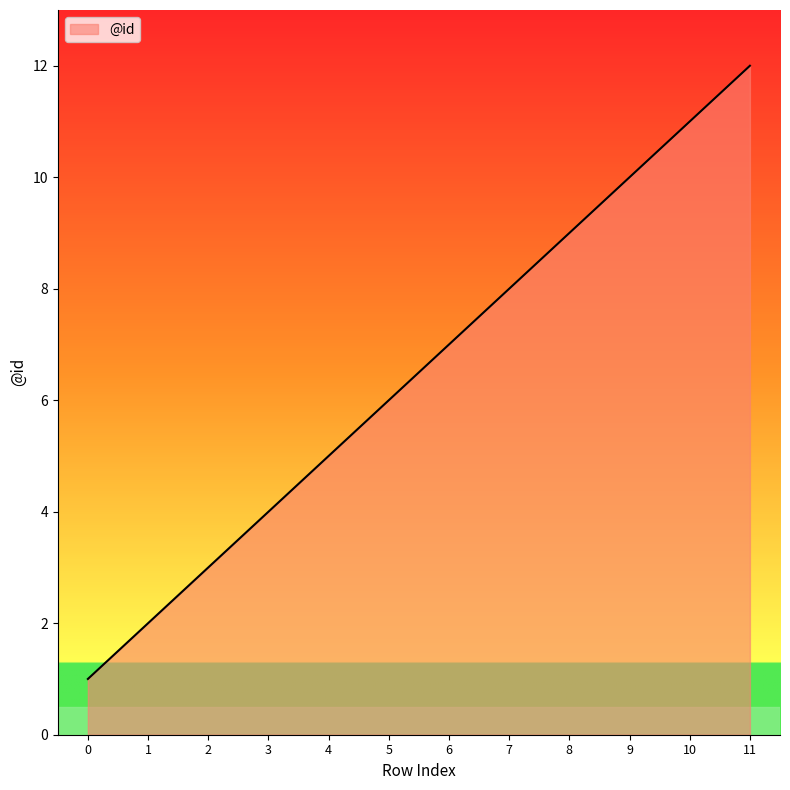

What is the ratio of the value at 8 to the value at 4?

1.8